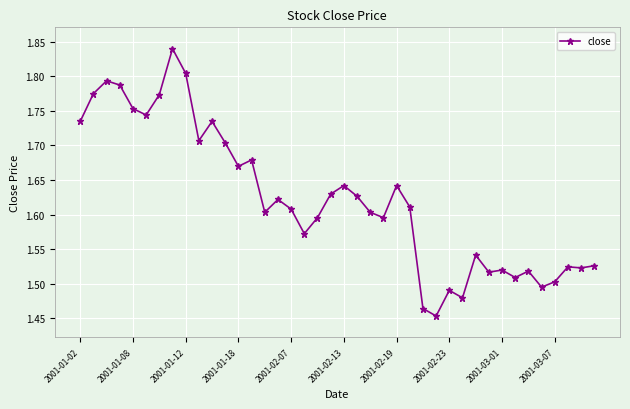

Count the values in the range 1 to 2.

40